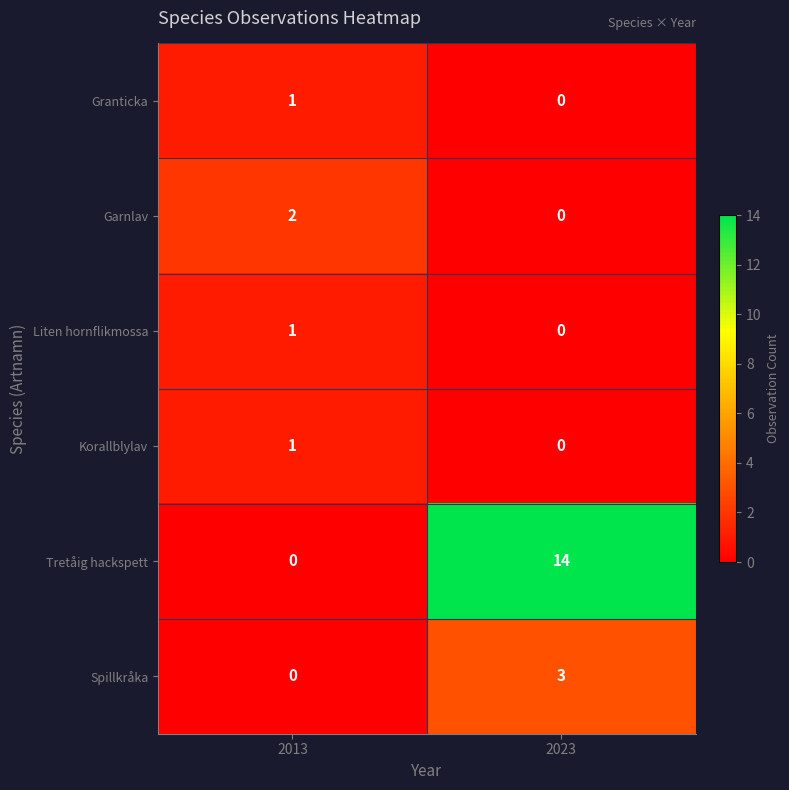

At which label does Tretåig hackspett reach its minimum?

2013